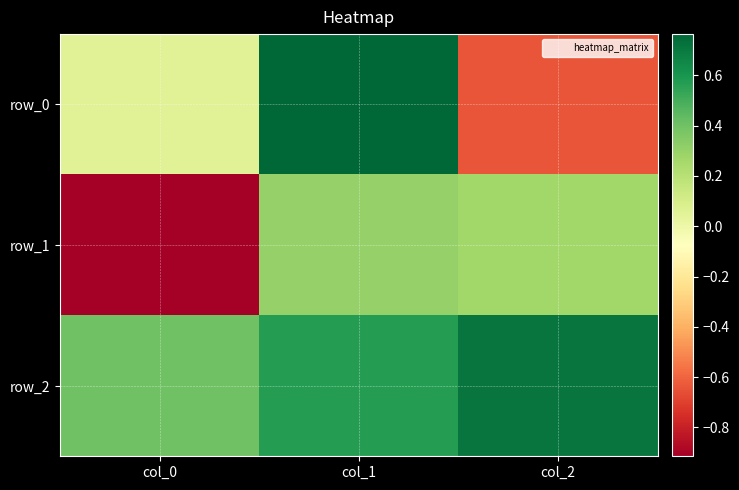

At how many categories does at least one series exceed 0?

3